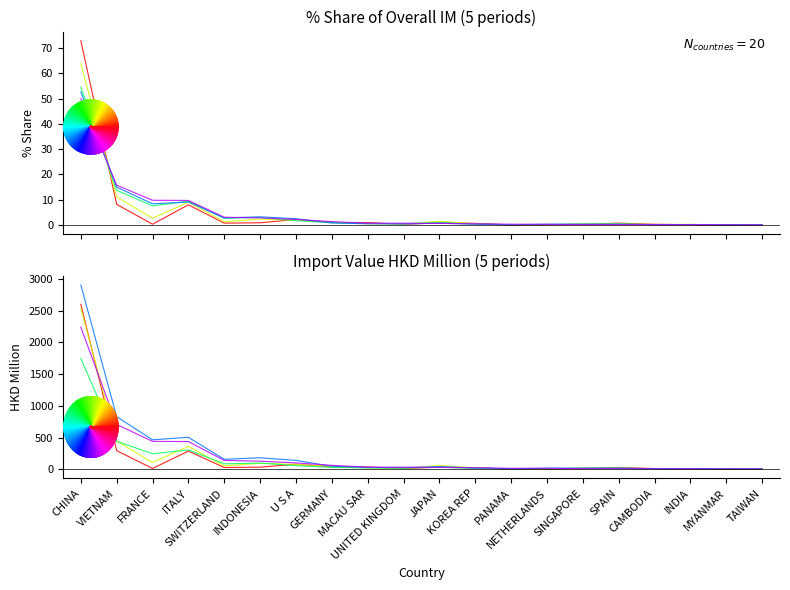

In 201808_Share, how many points are lower than both neighbors (excluding endpoints)?

6